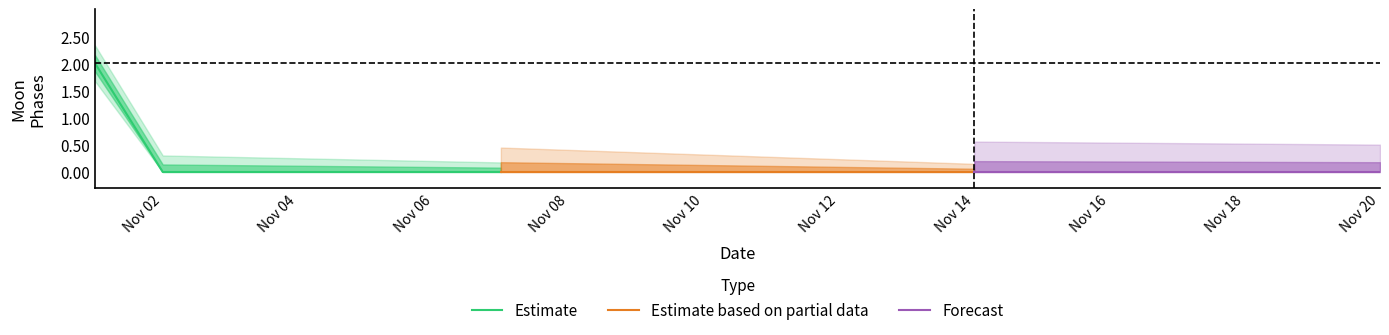

What is the sum of all Estimate values?

2